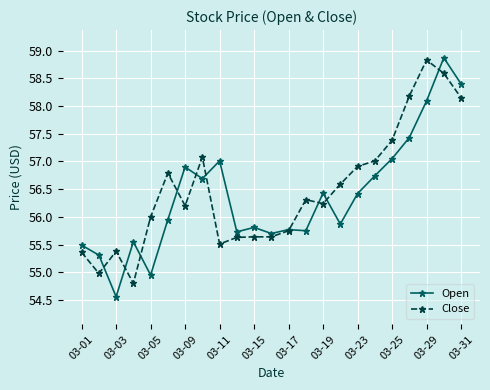

What is the average value of the Open series?

56.4